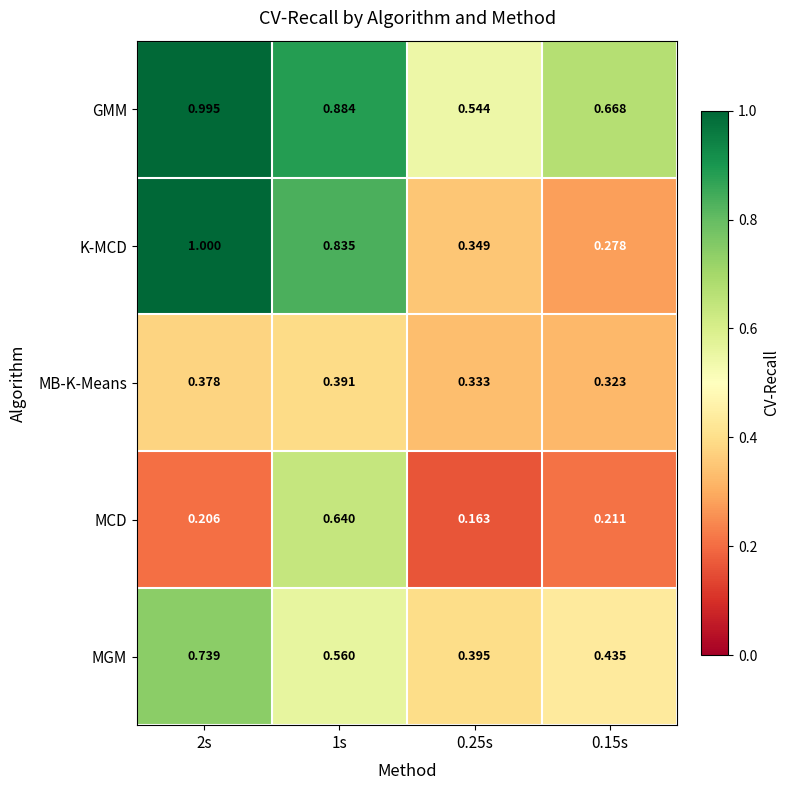

Count the number of categories in the chart.

4